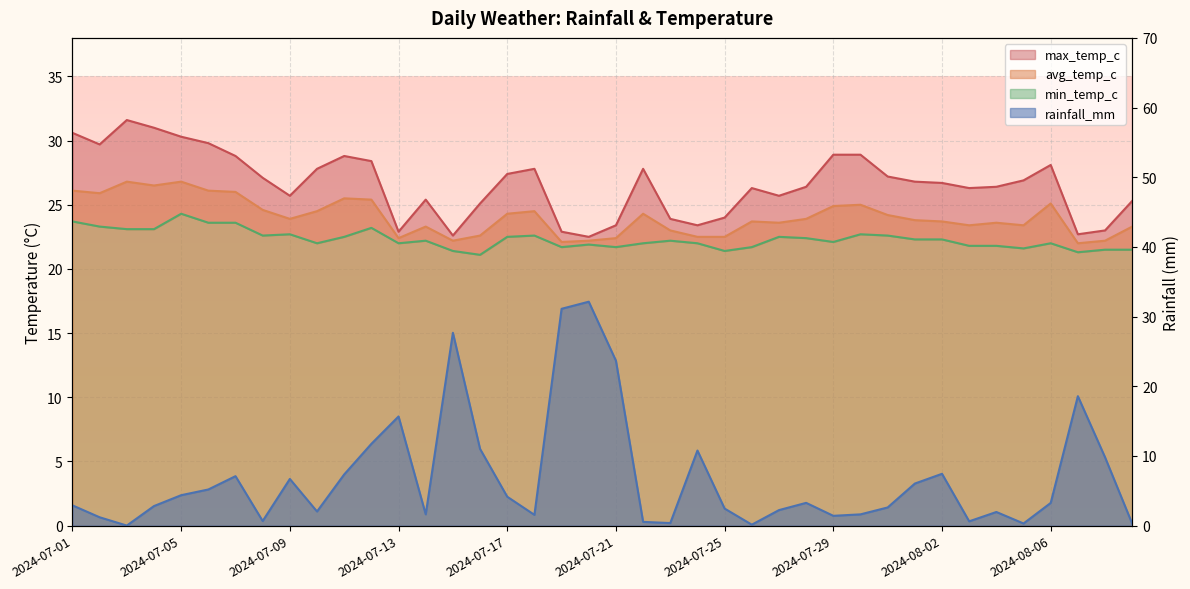

Where do avg_temp_c and rainfall_mm first cross each other?

2024-07-14 and 2024-07-15